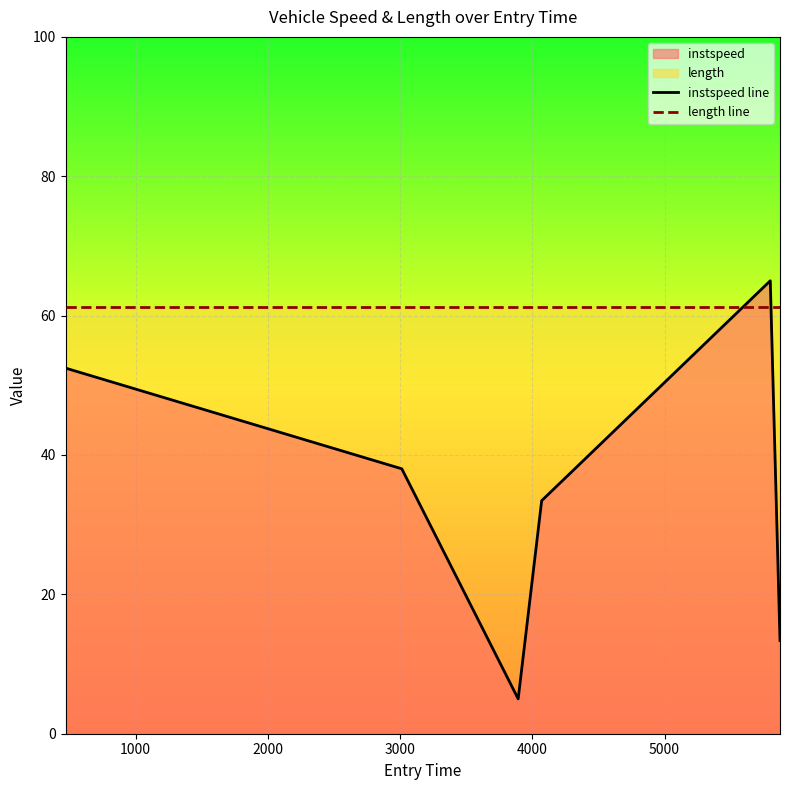

Rank the series by their average value, from lowest to highest.

instspeed line, length line